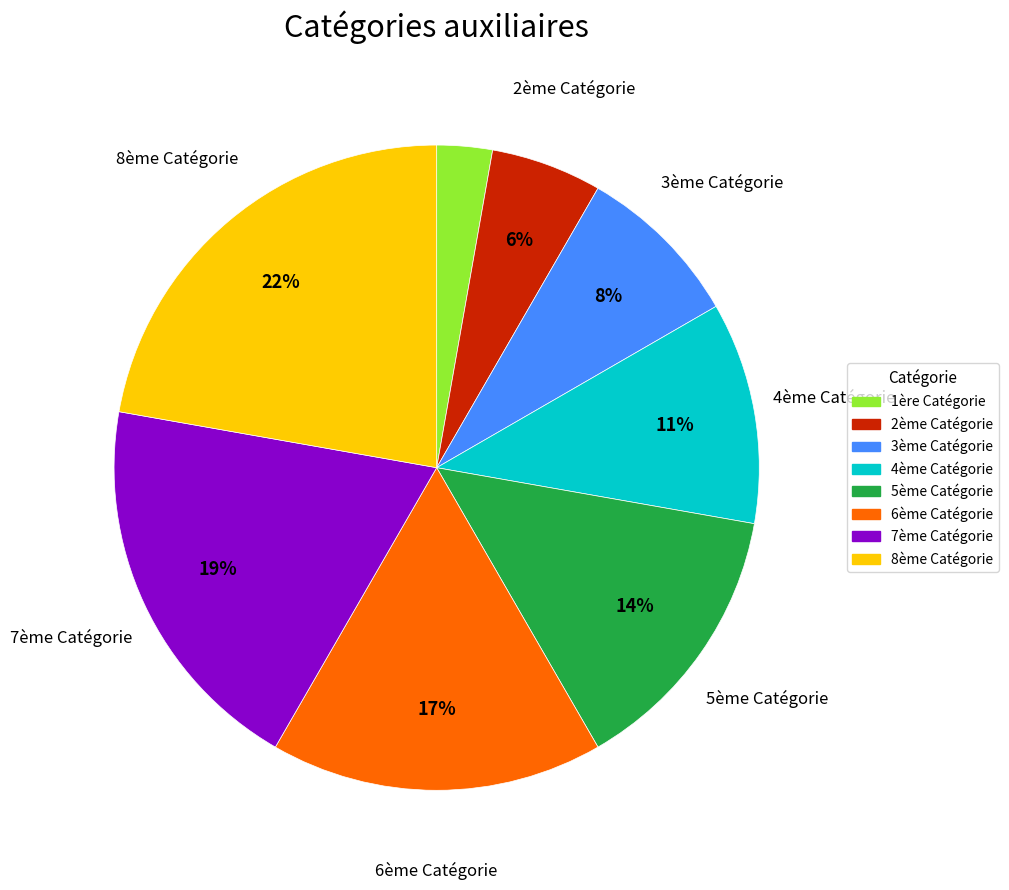

What percentage is the 8ème Catégorie slice, to the nearest percent?

22%